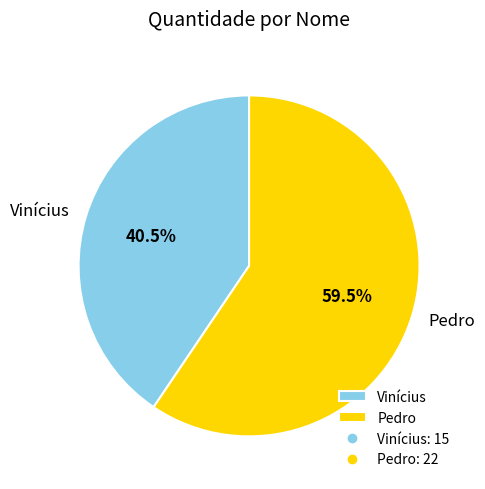

What is the ratio of the value at Pedro to the value at Vinícius?

1.5